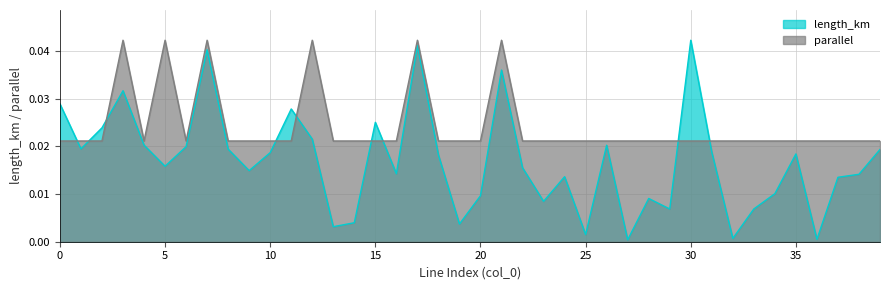

Rank the series by their average value, from highest to lowest.

parallel, length_km